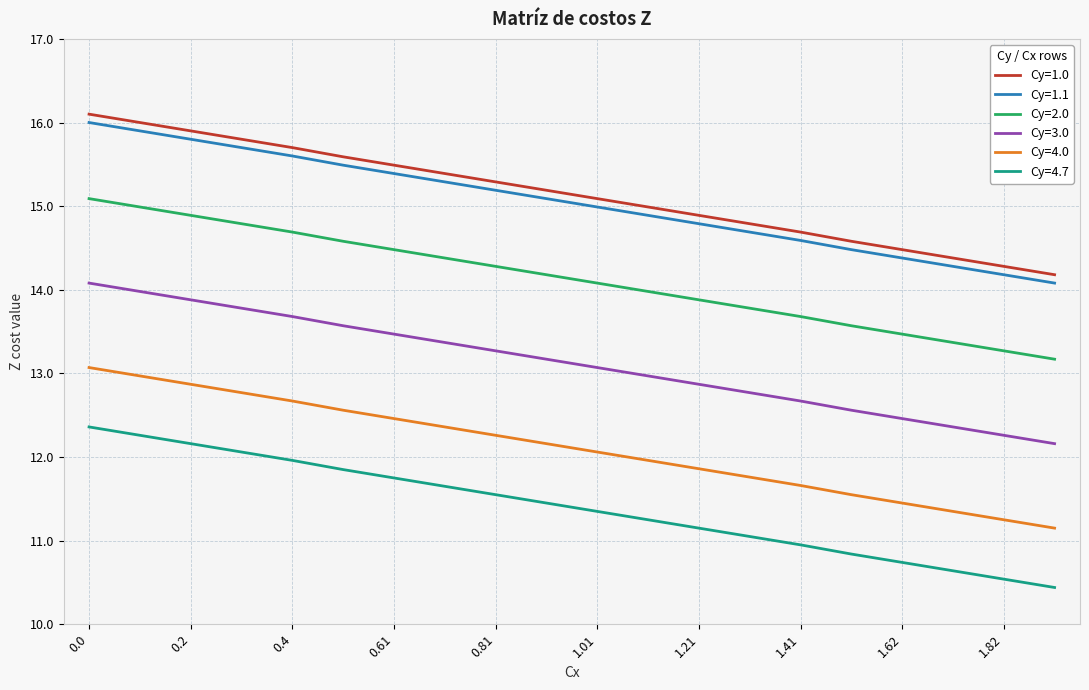

True or false: Cy=4.7 has more than 2 points higher than both neighbors.

False